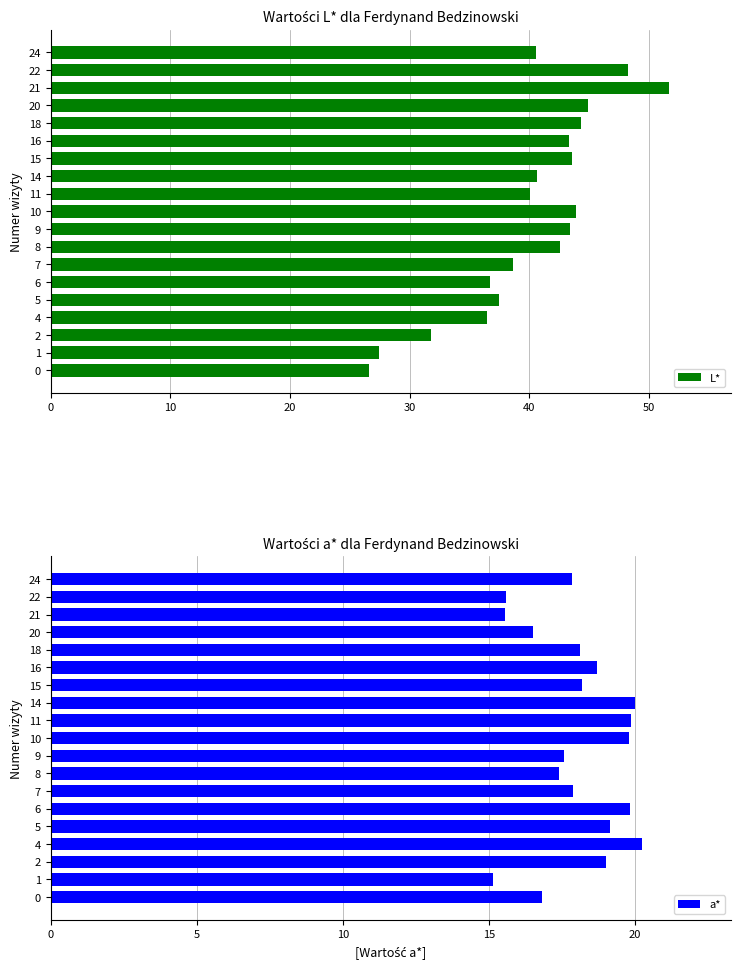

Between 12 and 0, which is larger?

12